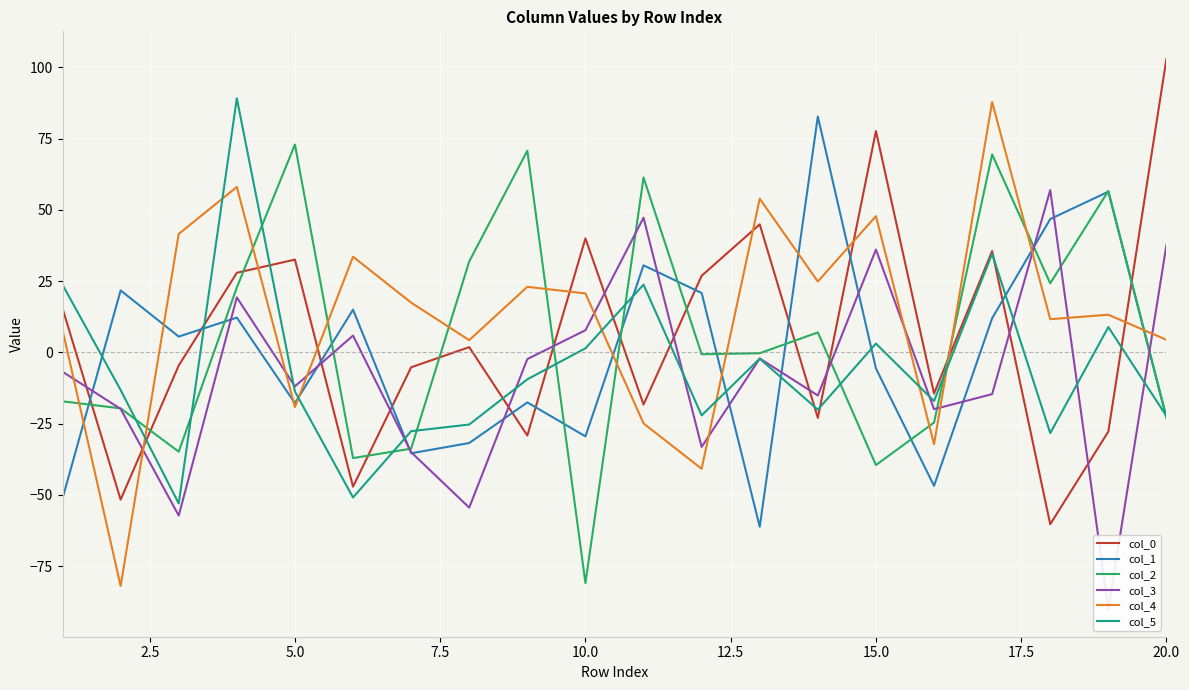

Reading right to left, extract all data points from this chart.

col_0: 103.0	-27.8	-60.3	35.5	-14.5	77.7	-23.0	44.9	26.9	-18.3	40.0	-29.2	1.8	-5.3	-47.2	32.5	27.9	-4.6	-51.7	15.4
col_1: -23.1	56.4	46.8	11.9	-46.8	-5.7	82.8	-61.2	20.8	30.5	-29.5	-17.6	-31.8	-35.4	15.0	-17.8	12.2	5.5	21.7	-51.3
col_2: -22.7	56.6	24.2	69.5	-24.7	-39.6	7.0	-0.3	-0.7	61.4	-81.0	70.7	31.9	-33.8	-37.1	72.9	22.8	-34.9	-19.7	-17.2
col_3: 37.7	-90.2	57.0	-14.7	-20.0	36.1	-15.2	-2.2	-33.2	47.2	7.8	-2.4	-54.5	-35.0	5.9	-11.9	19.3	-57.3	-19.8	-6.8
col_4: 4.4	13.2	11.6	87.8	-32.2	47.8	24.8	53.9	-40.9	-24.9	20.7	23.0	4.3	17.4	33.6	-19.2	58.0	41.6	-82.0	7.9
col_5: -22.4	8.9	-28.4	34.6	-17.1	3.1	-20.1	-2.2	-22.1	23.7	1.4	-9.5	-25.3	-27.7	-50.9	-13.8	89.2	-53.0	-13.2	23.7